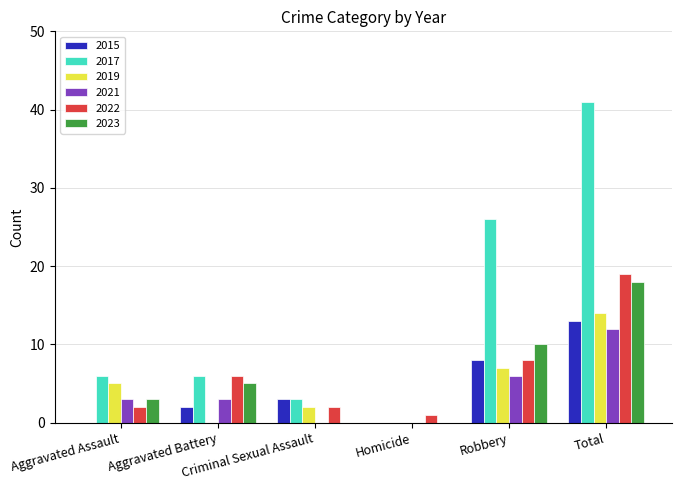

How many data points does each series have?

6